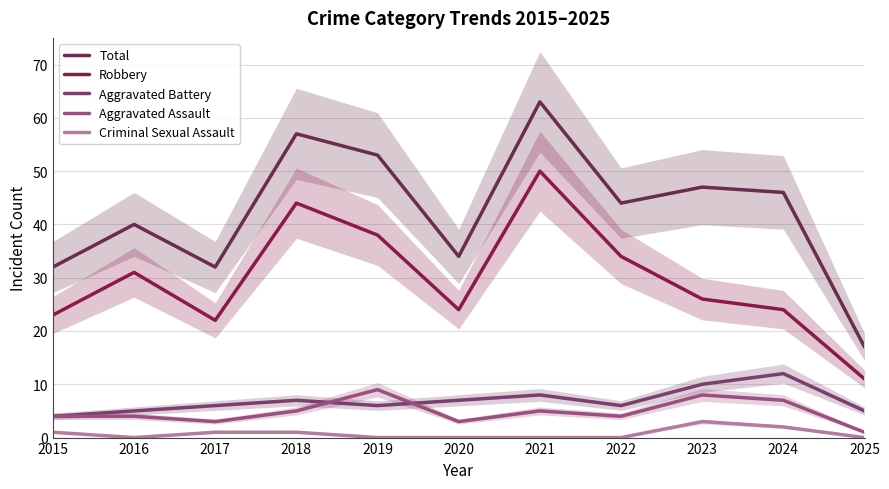

What is the difference between the Criminal Sexual Assault values at 2015 and 2024?

1